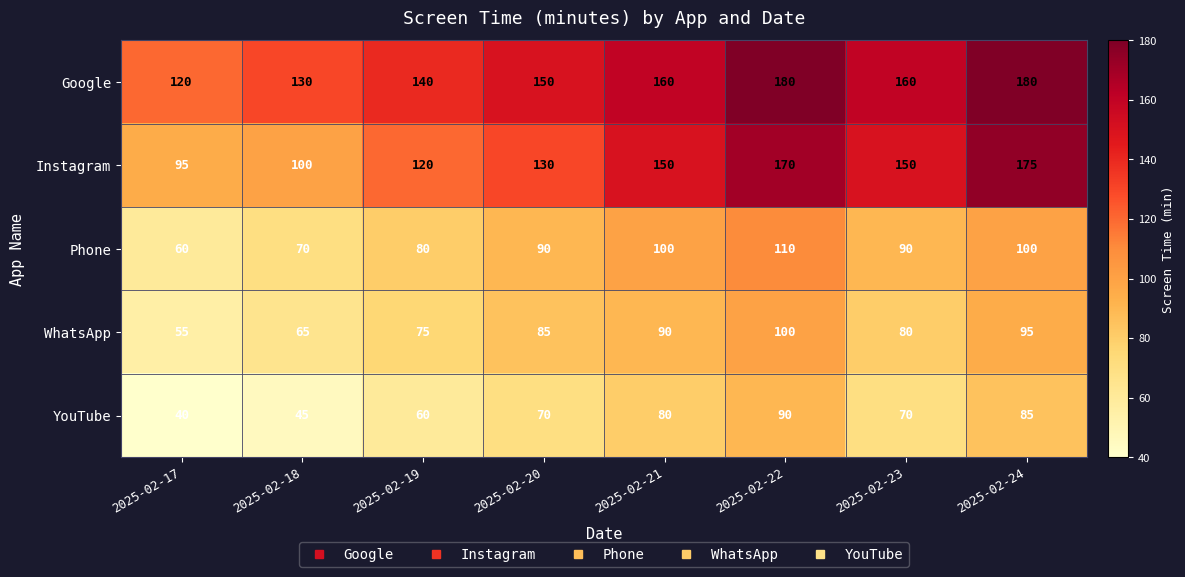

What is the highest value of the Google series?

180